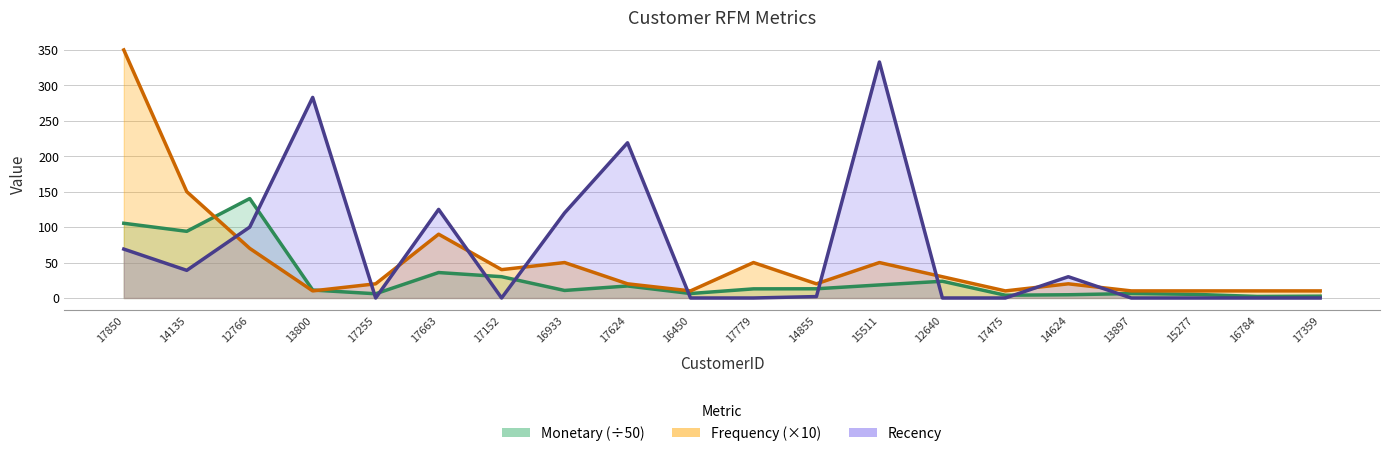

After their last crossing, which series has the higher values: Frequency or Monetary?

Frequency